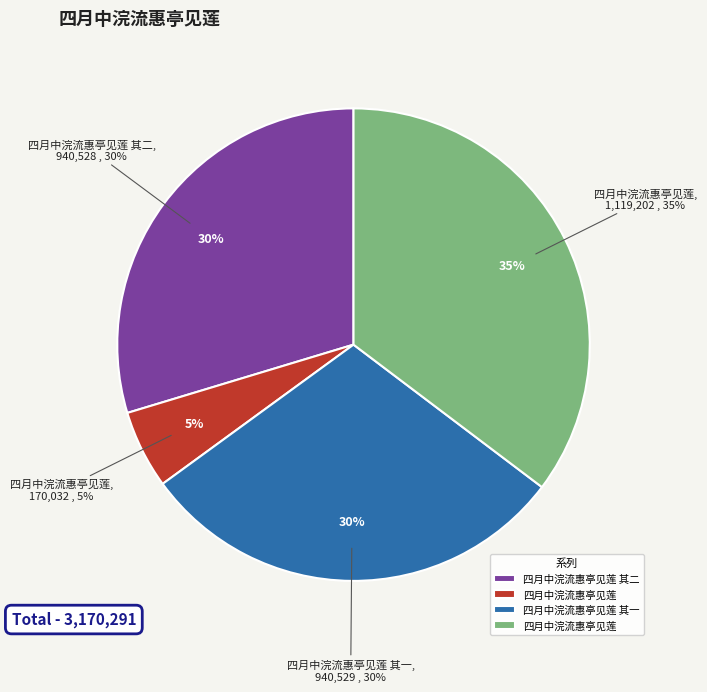

What is the largest slice in the pie chart?

四月中浣流惠亭见莲